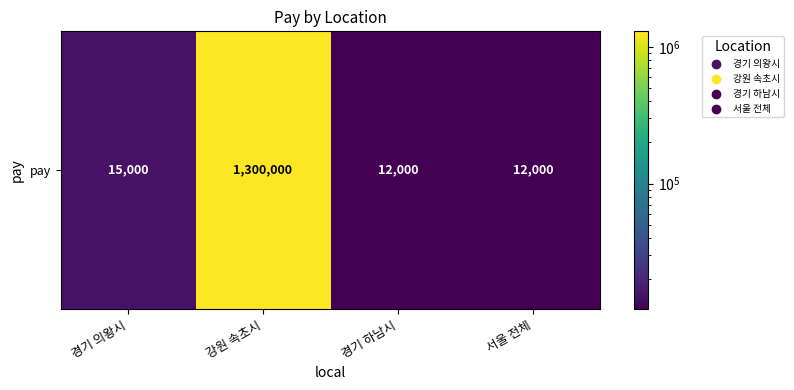

At which label is the value closest to 656000?

경기 의왕시